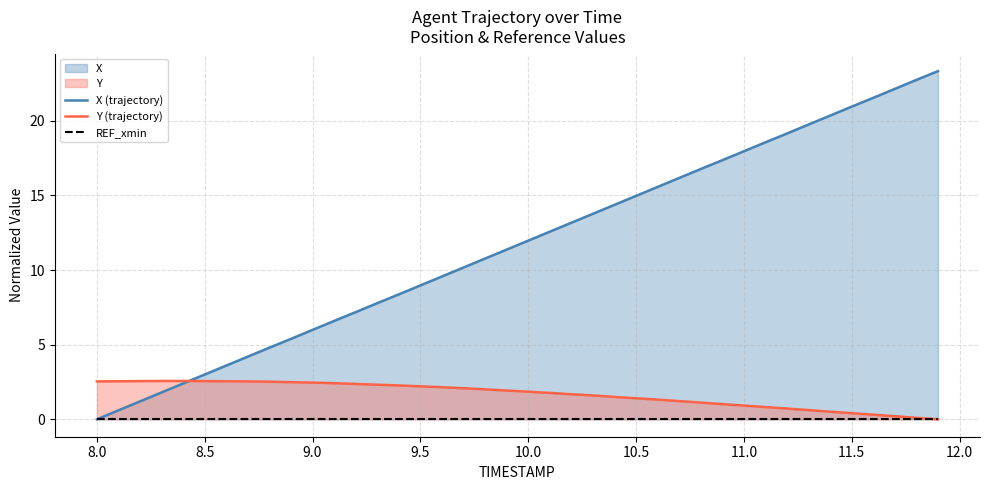

True or false: Y (trajectory) has a value of 2.2 at 9.5.

True